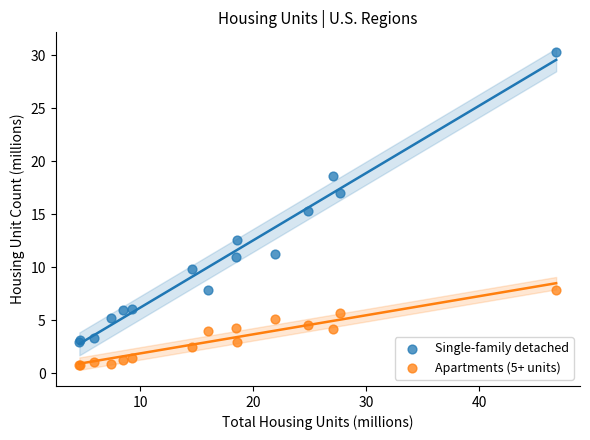

Which series has the widest spread of Y values?

Single-family detached